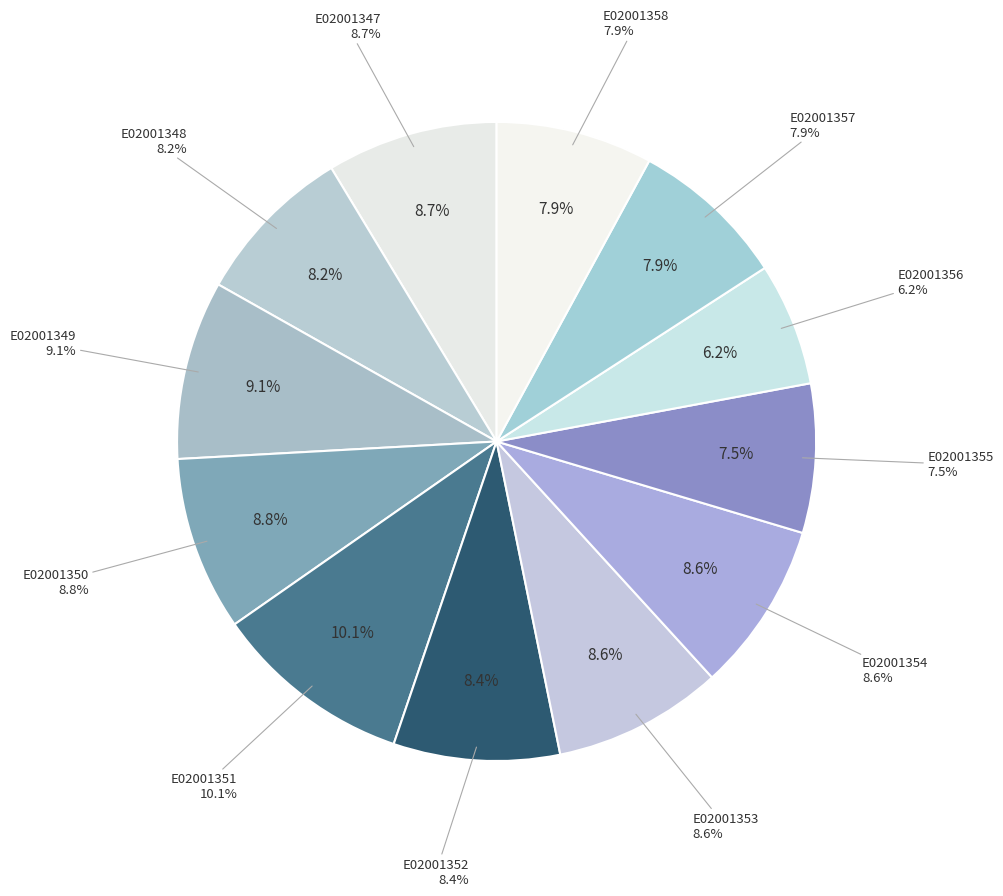

How many segments does this pie chart have?

12